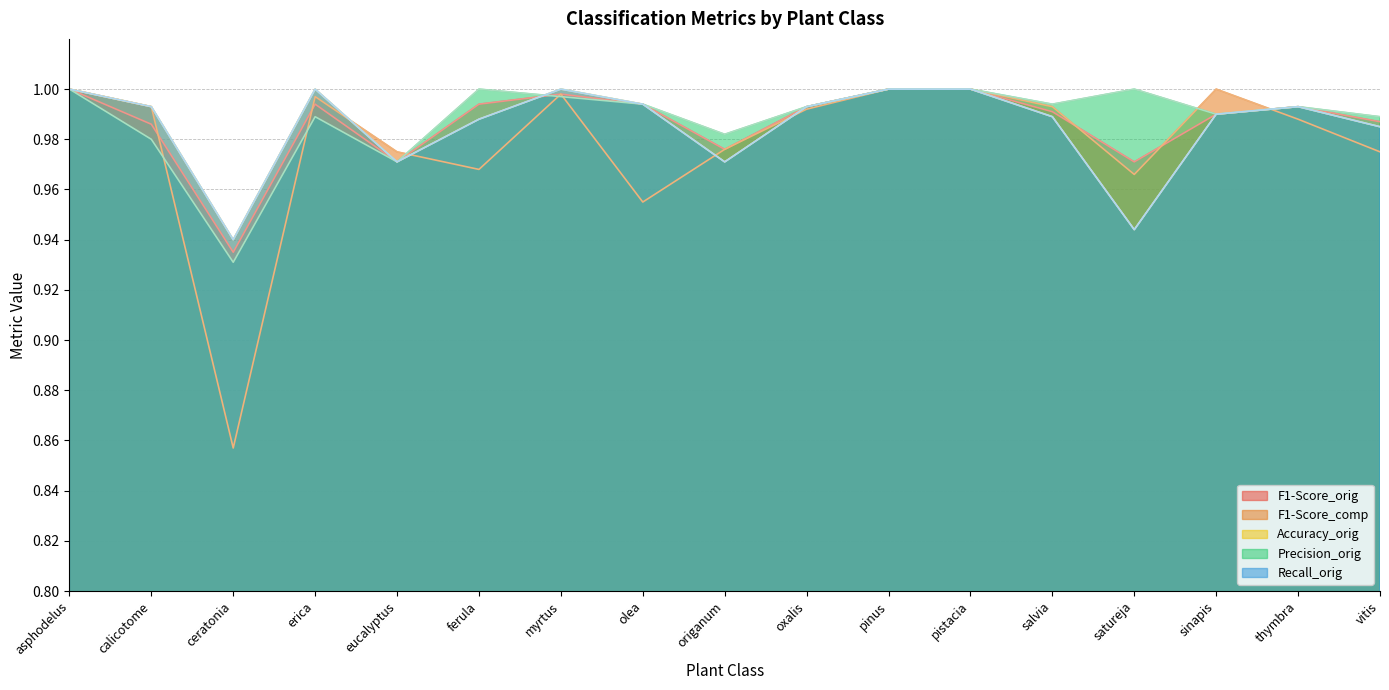

Does the chart display data point markers on the line(s)?

No